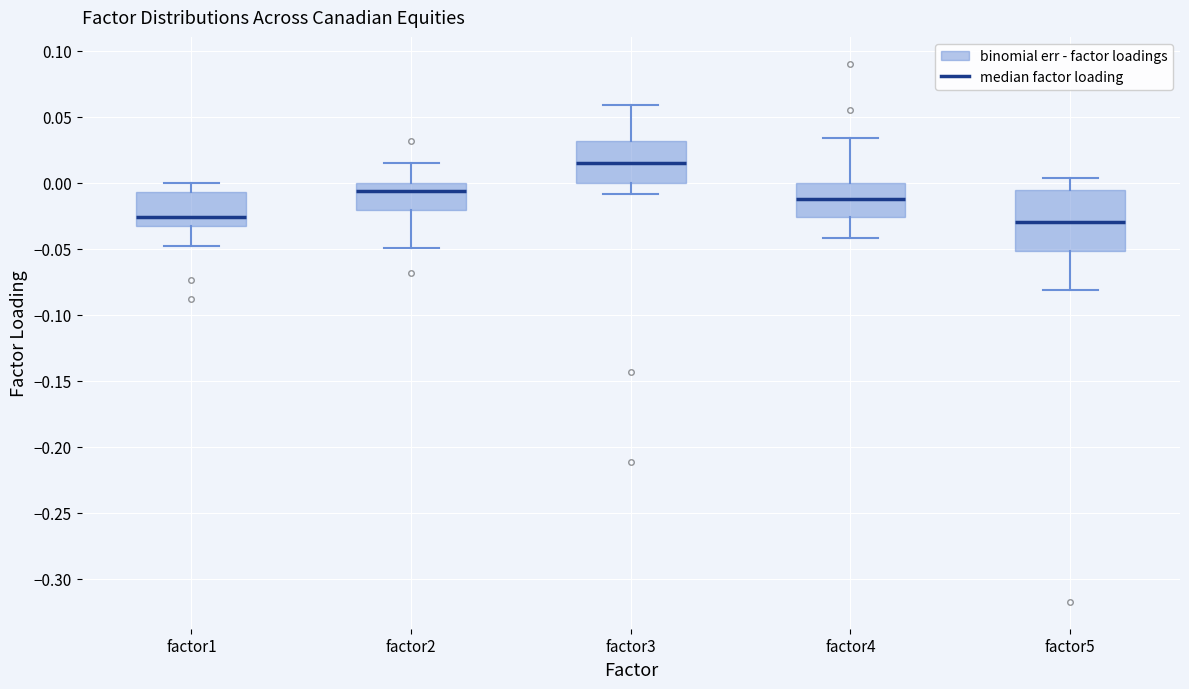

Reading left to right, transcribe this box plot: for each box, give where its median line is, the range the box spans, and where its two whiskers end, as read against the y-axis. The values are not printed on the chart, so give them approximately, as read against the axis.

factor1: median -0.025, box -0.035 to -0.005, whiskers -0.050 to 0.000
factor2: median -0.005, box -0.020 to 0.000, whiskers -0.050 to 0.015
factor3: median 0.015, box 0.000 to 0.030, whiskers -0.010 to 0.060
factor4: median -0.015, box -0.025 to 0.000, whiskers -0.040 to 0.035
factor5: median -0.030, box -0.050 to -0.005, whiskers -0.080 to 0.005